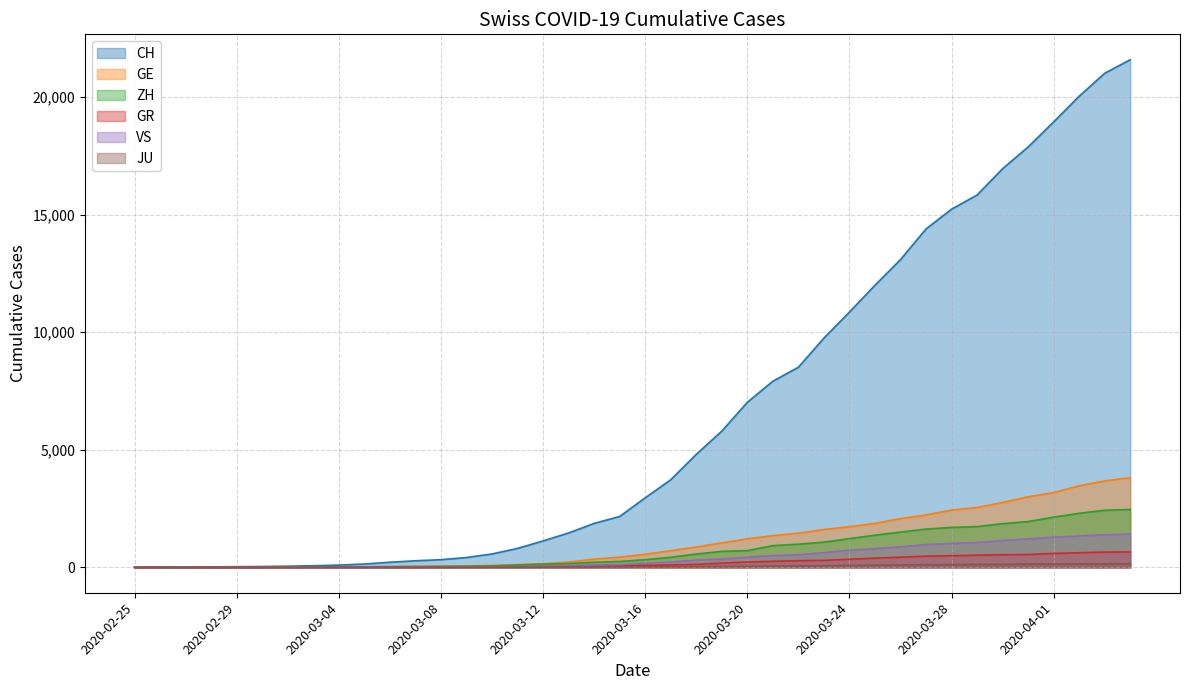

Does the chart display data point markers on the line(s)?

No